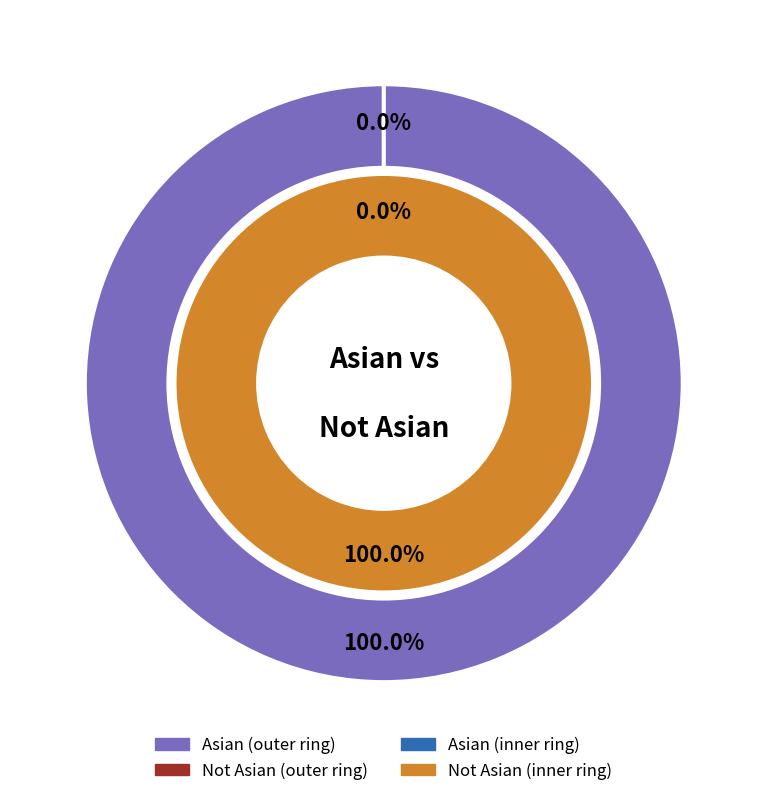

What is the smallest slice in the pie chart?

Not Asian